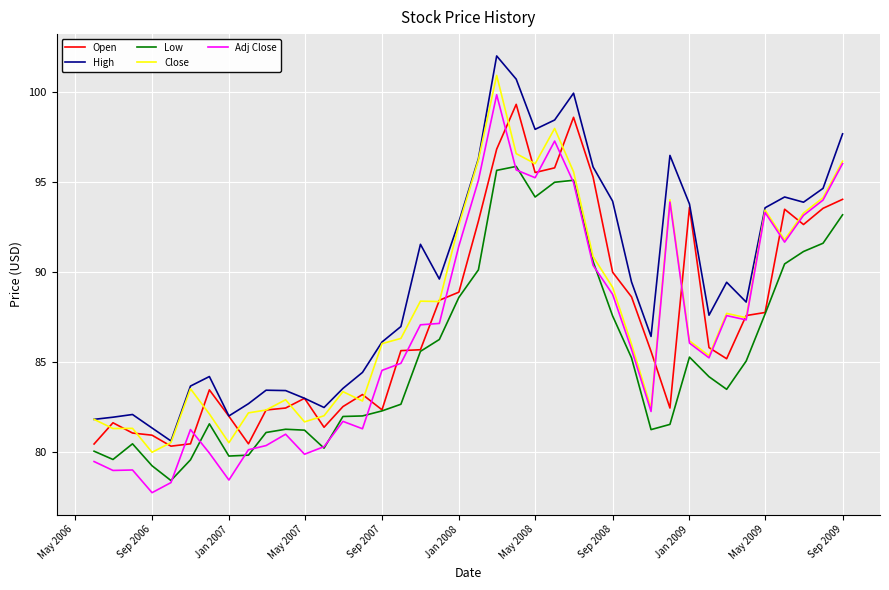

What is the highest value of the Open series?

99.3